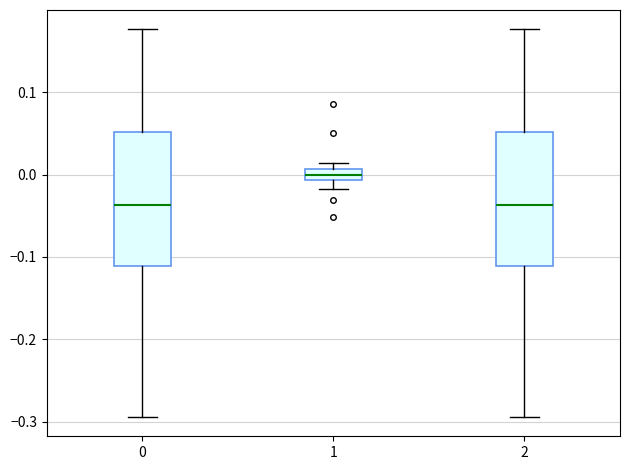

Where is the lower edge of the box at x = 2 on the y-axis? The values are not printed on the chart, so give them approximately, as read against the axis.

-0.11